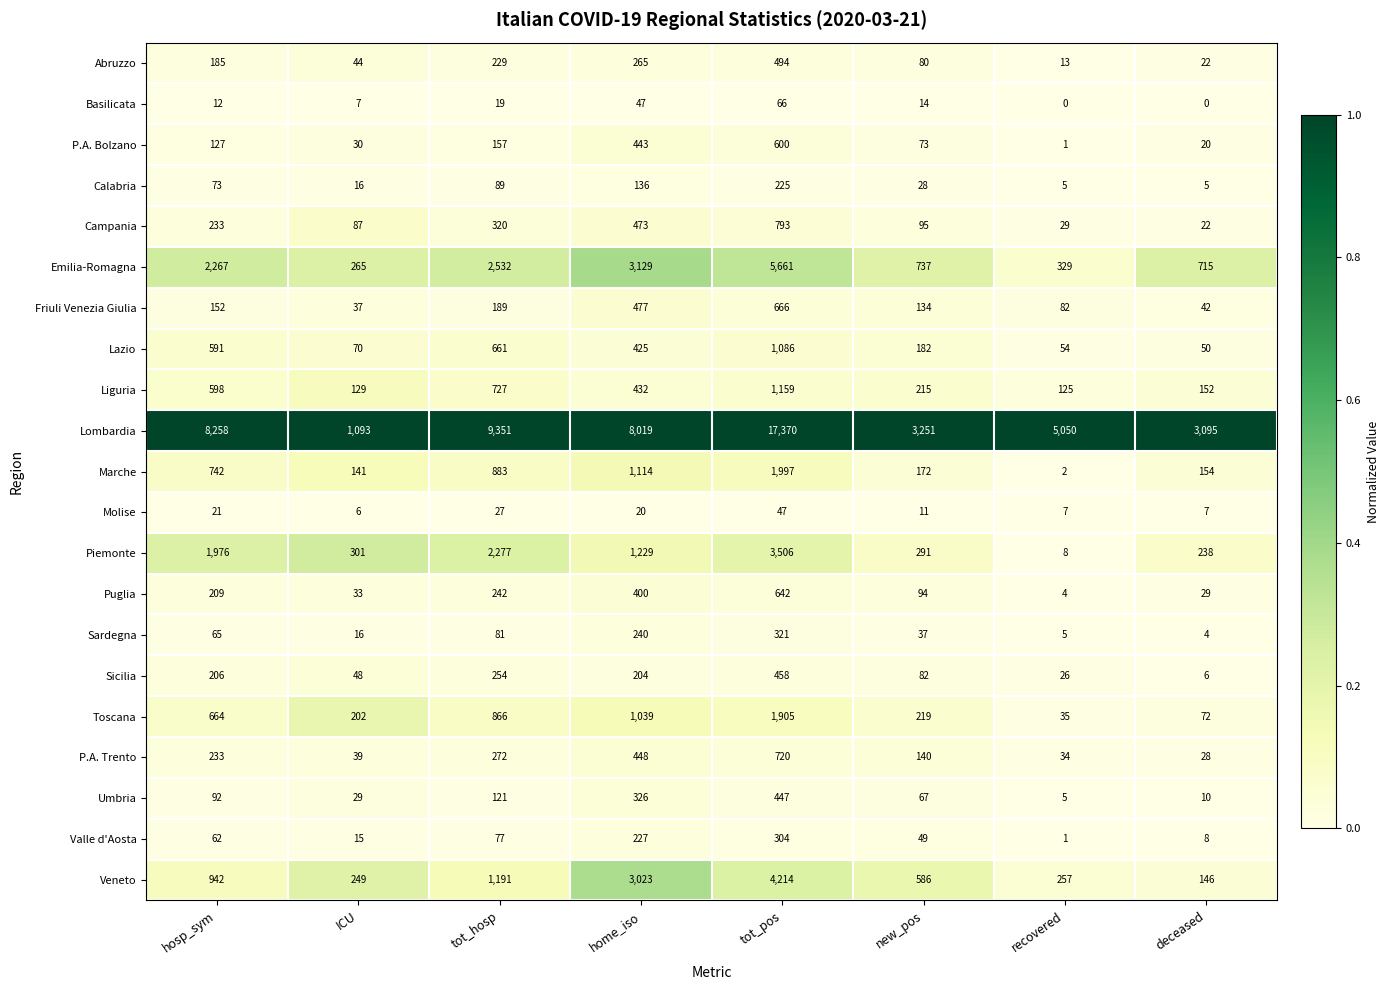

What is the greatest value displayed?

17370